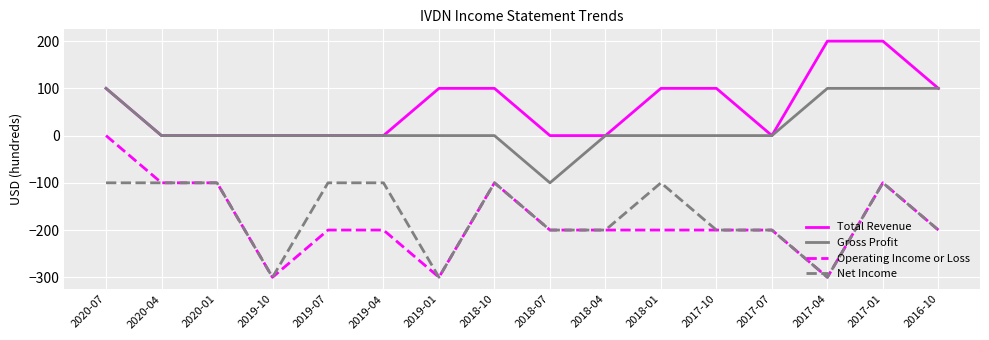

Which series has the largest range (max minus min)?

Operating Income or Loss